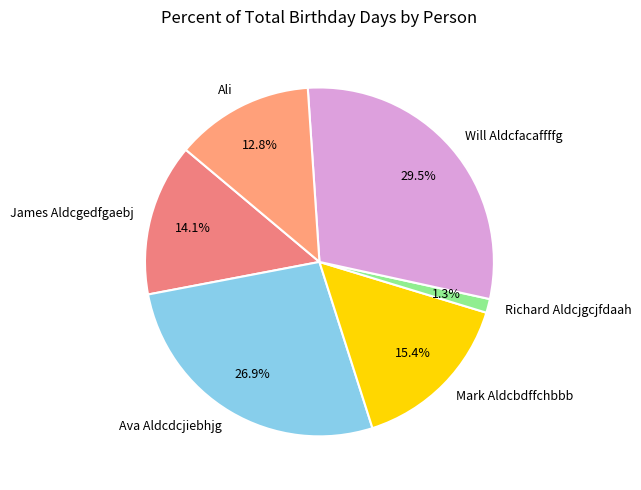

Rank the categories by value from highest to lowest.

Will Aldcfacaffffg, Ava Aldcdcjiebhjg, Mark Aldcbdffchbbb, James Aldcgedfgaebj, Ali, Richard Aldcjgcjfdaah